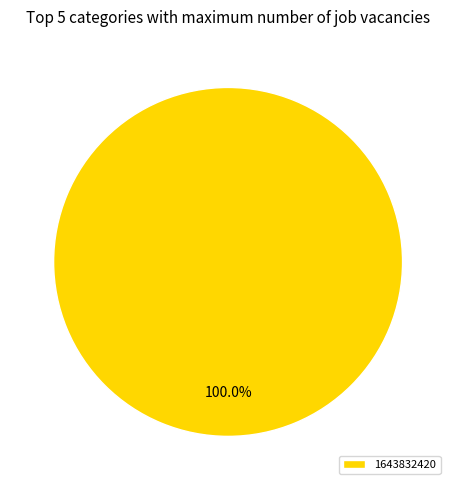

Is there a majority slice in this chart?

Yes